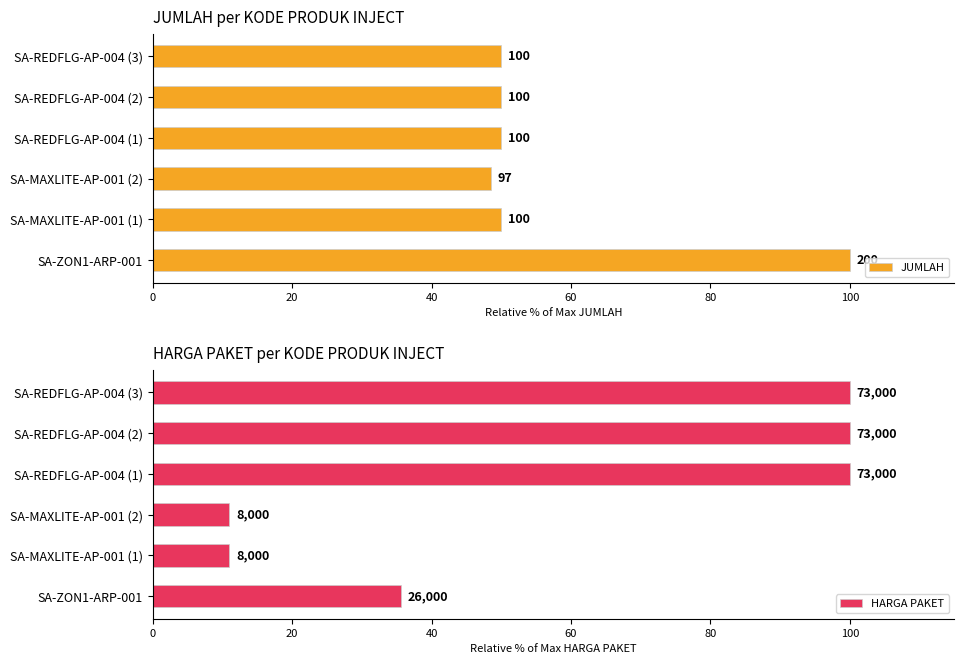

List the series in order of their overall mean, lowest first.

JUMLAH, HARGA PAKET